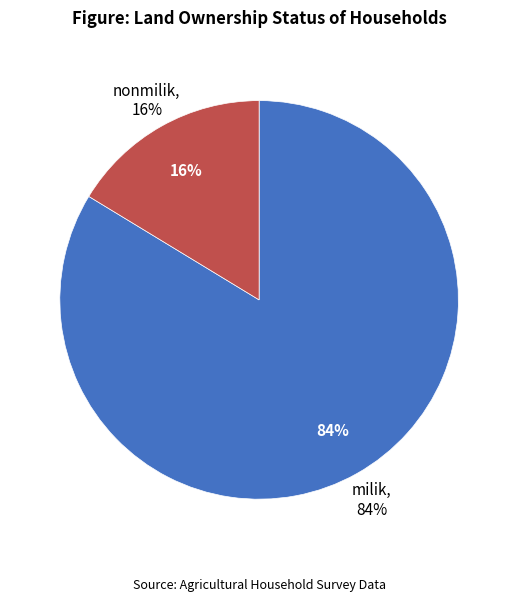

Combined, do nonmilik and milik account for over 50%?

Yes